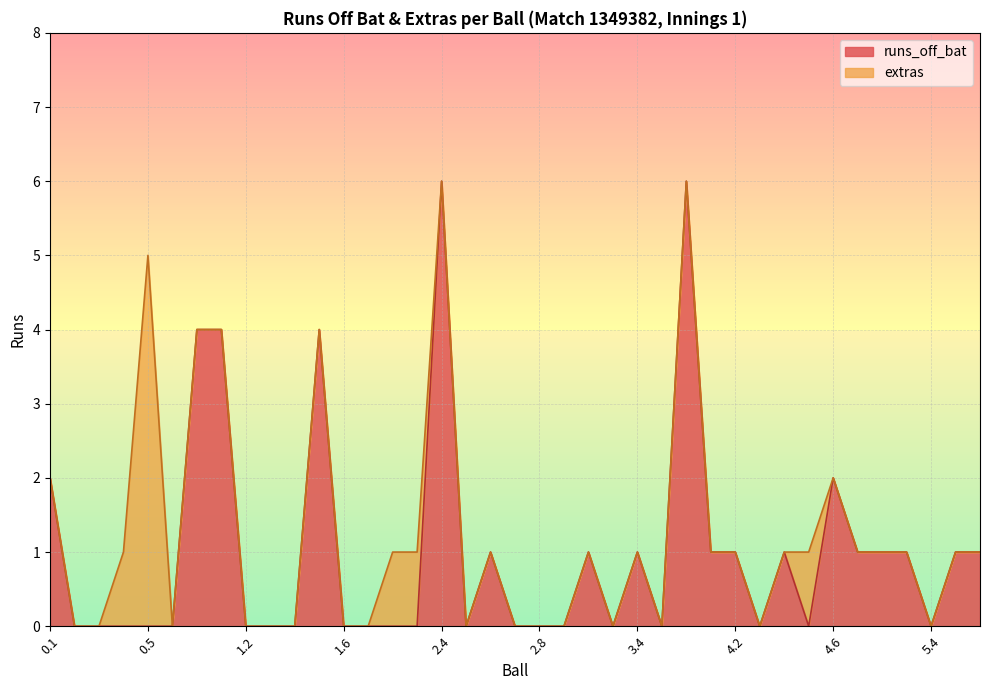

What is the value of the 31st point from the left?

1